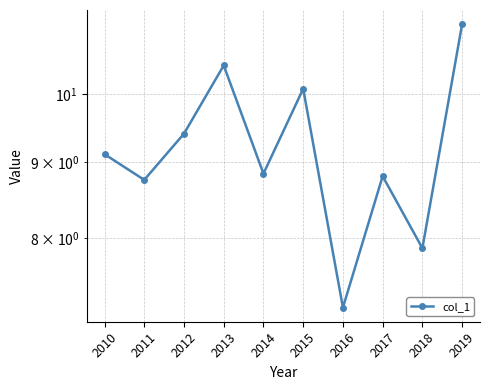

True or false: the data has more than 2 interior local peaks.

True